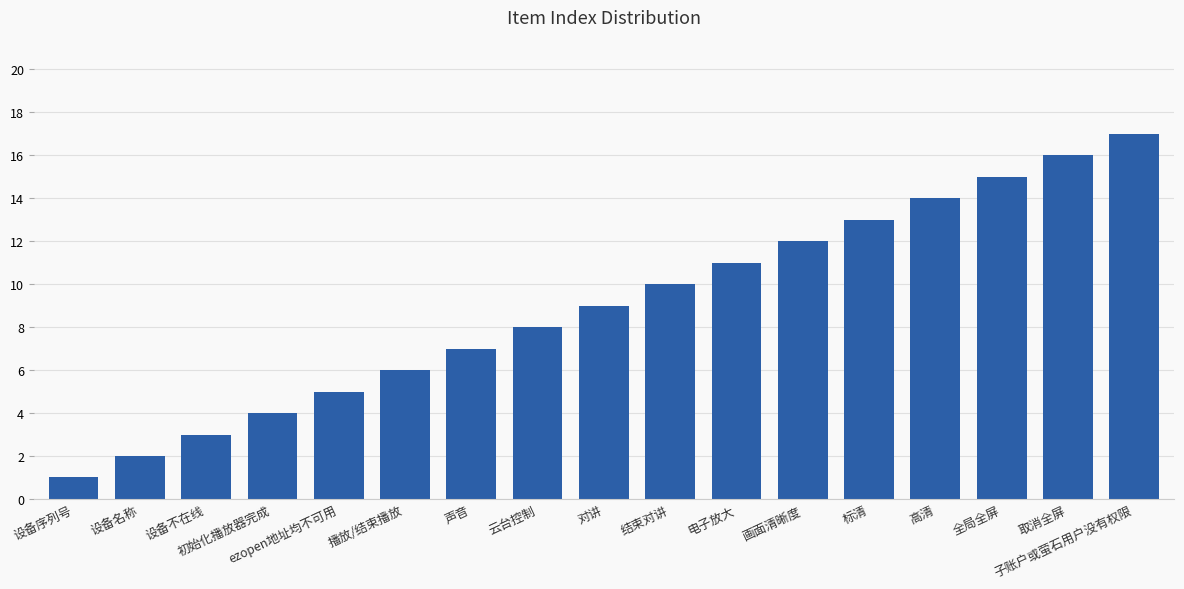

Rank the categories by value from highest to lowest.

子账户或萤石用户没有权限, 取消全屏, 全局全屏, 高清, 标清, 画面清晰度, 电子放大, 结束对讲, 对讲, 云台控制, 声音, 播放/结束播放, ezopen地址均不可用, 初始化播放器完成, 设备不在线, 设备名称, 设备序列号